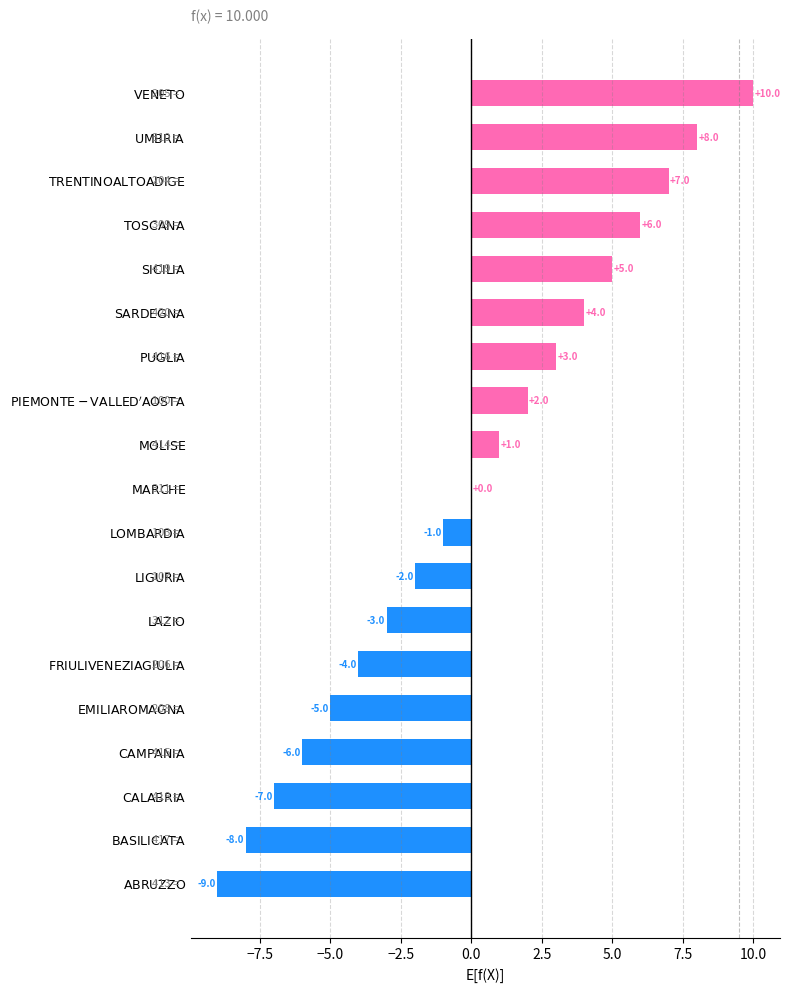

What is the maximum value shown in the chart?

10